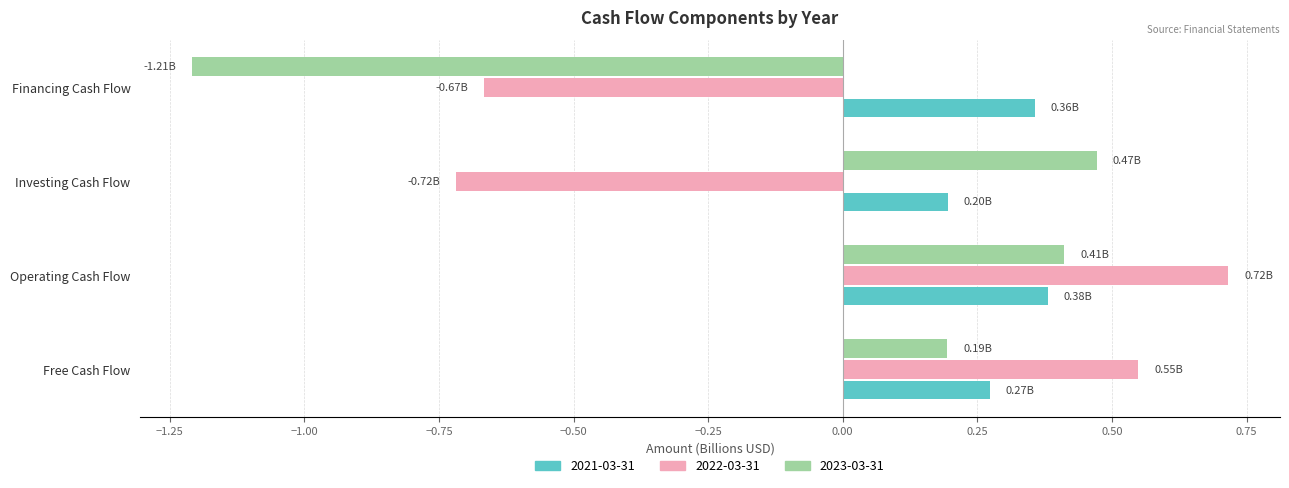

How many distinct data groups are displayed?

3